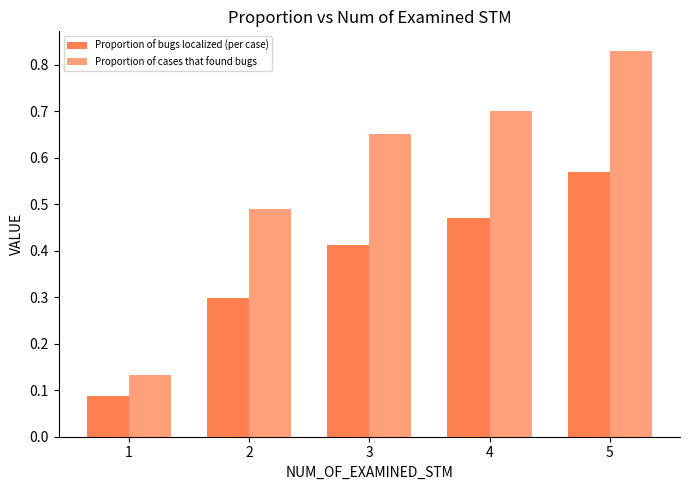

Which series has the largest total across all categories?

Proportion of cases that found bugs